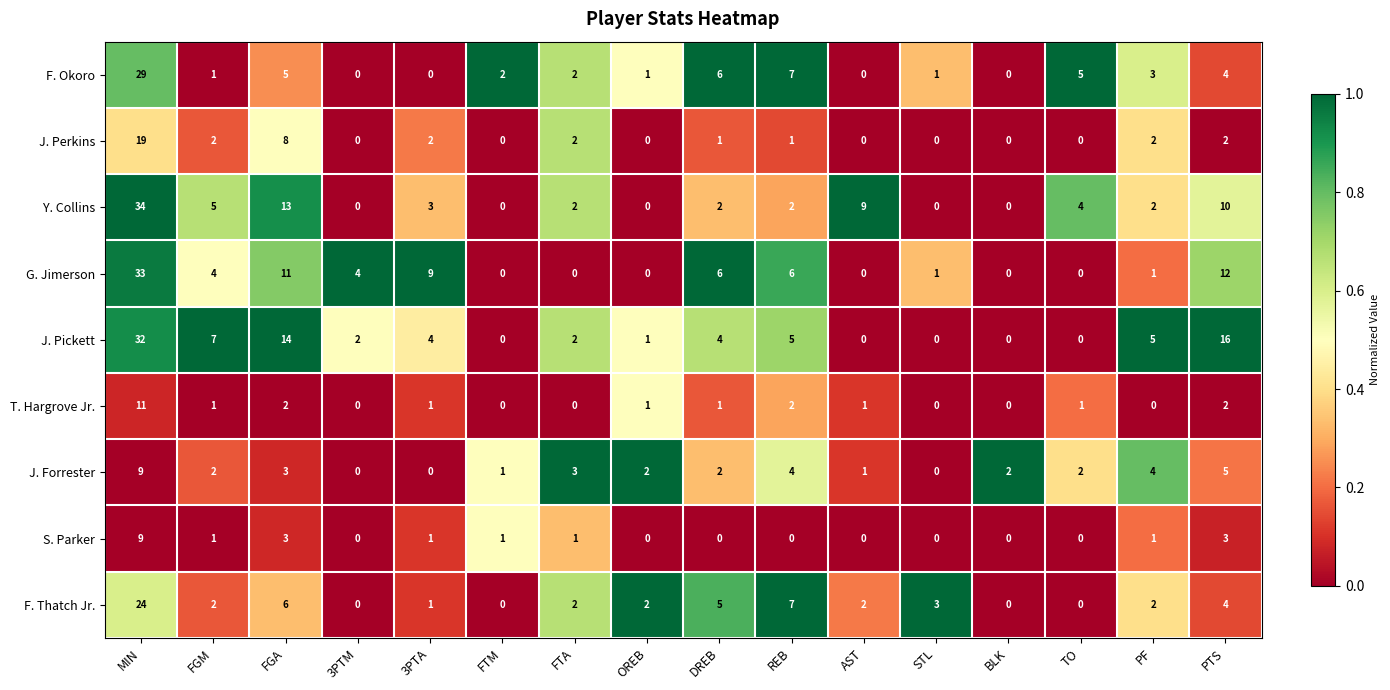

Which series has the largest total across all categories?

J. Pickett